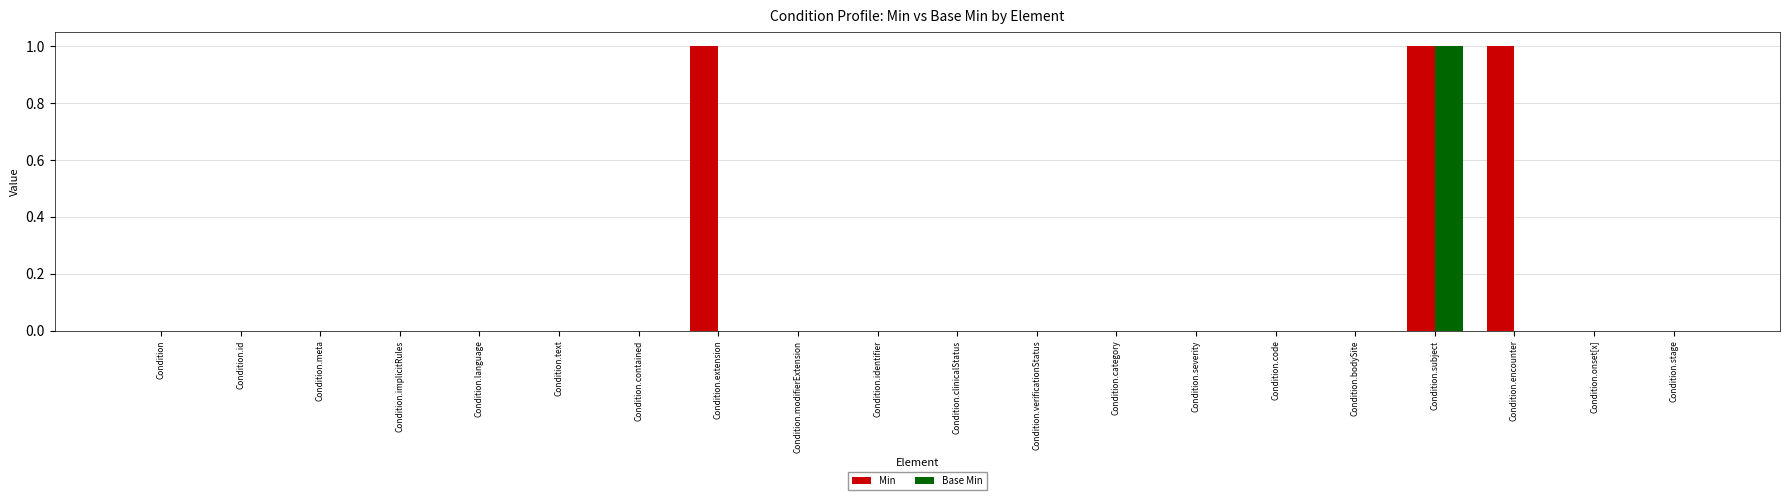

The value of Base Min at Condition.text is -1. True or false?

False